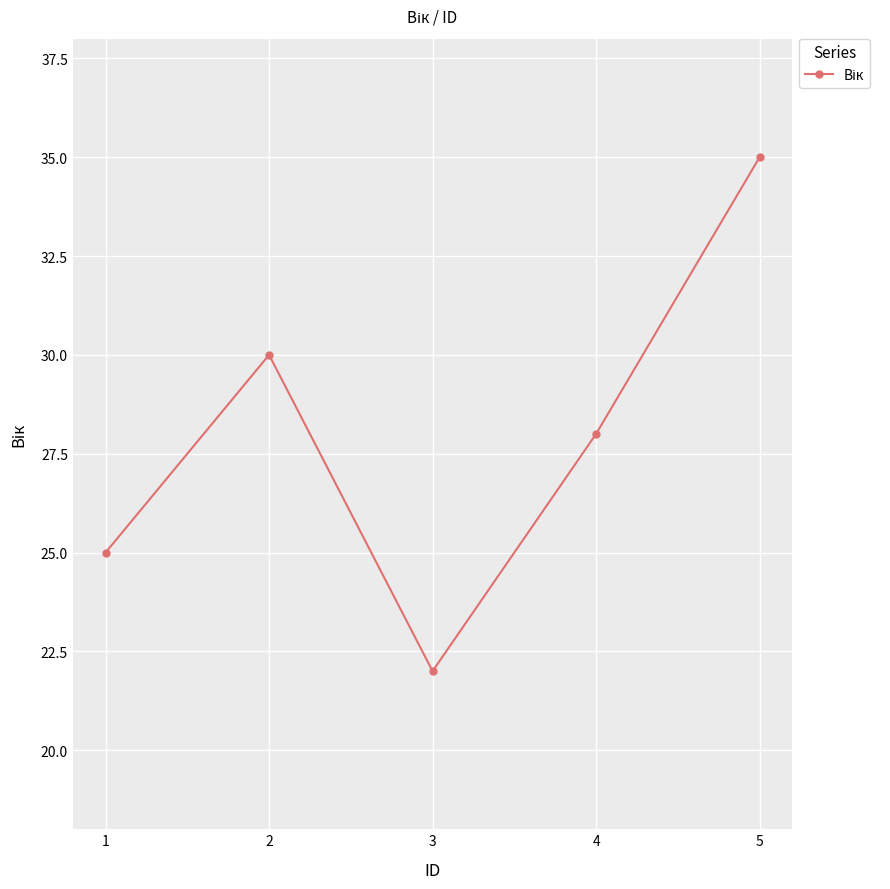

What is the sum of all values?

140